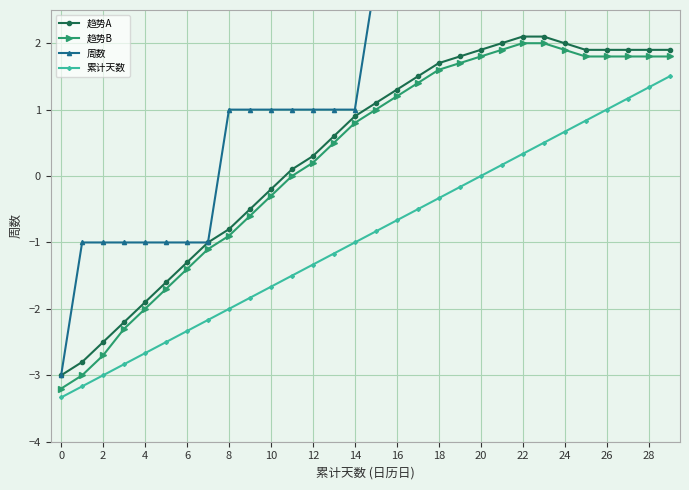

Which category has the highest value in the 趋势B series?

22